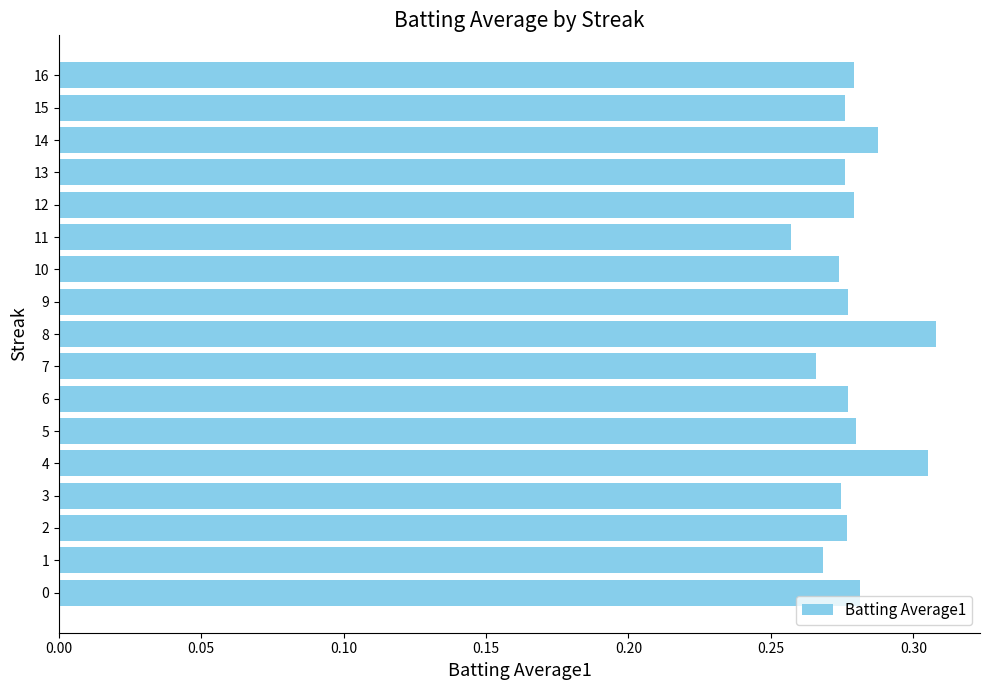

How many data points does each series have?

17